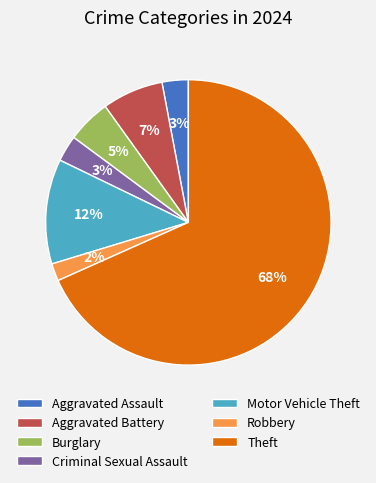

Do Aggravated Battery and Aggravated Assault together represent more than half of the pie?

No